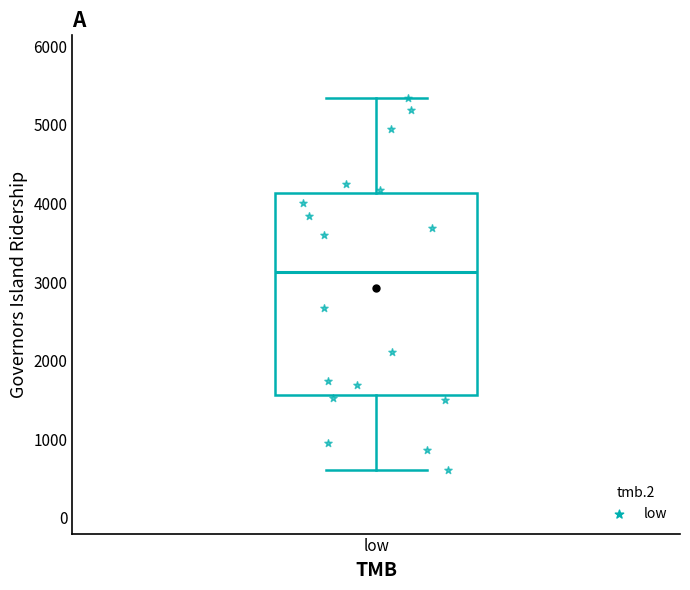

What is the range of Y values (max minus min)?

4726